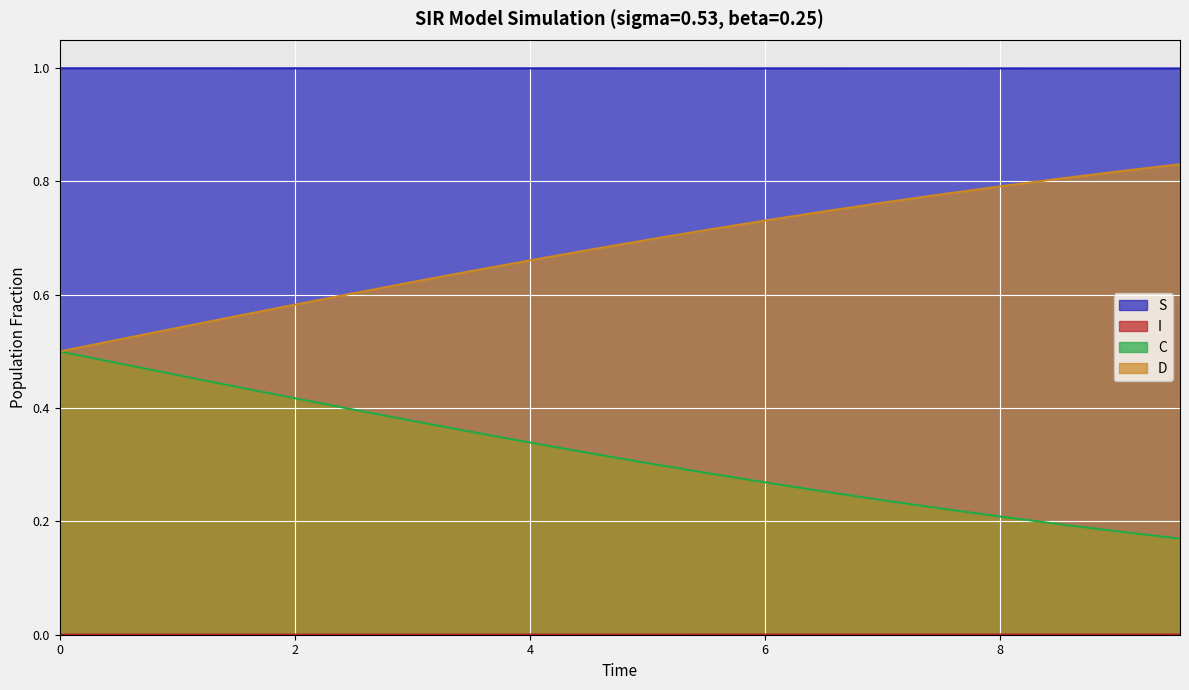

True or false: D and S intersect in this chart.

False